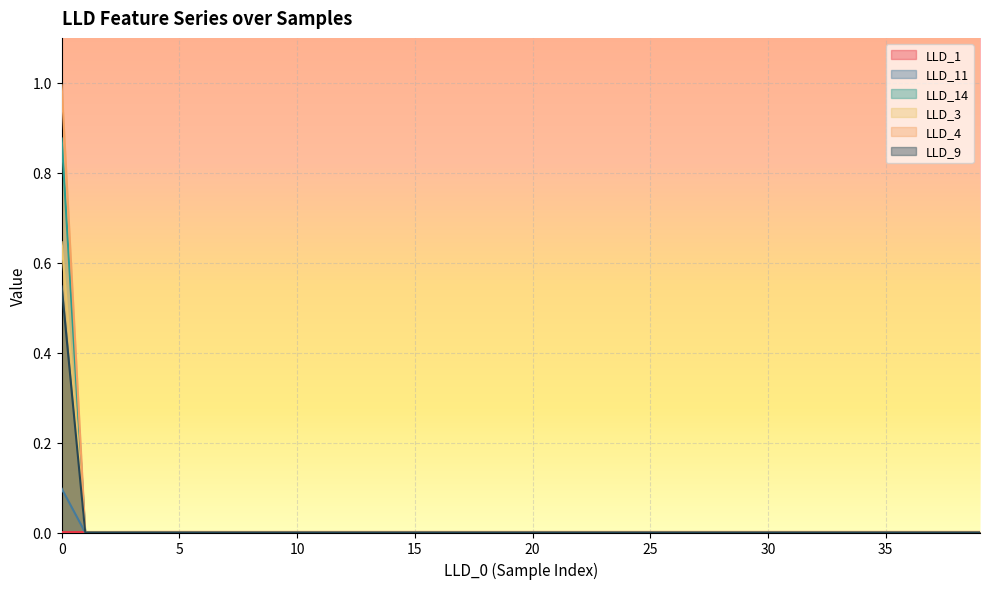

How many data points does each series have?

40